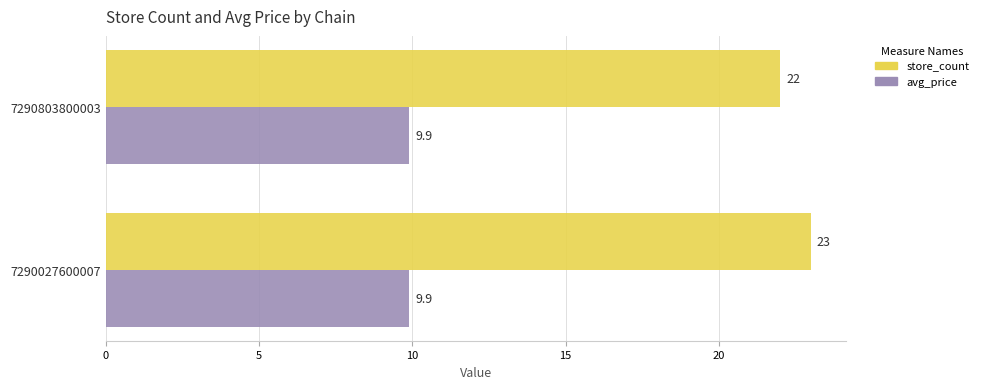

What is the smallest value displayed?

9.9